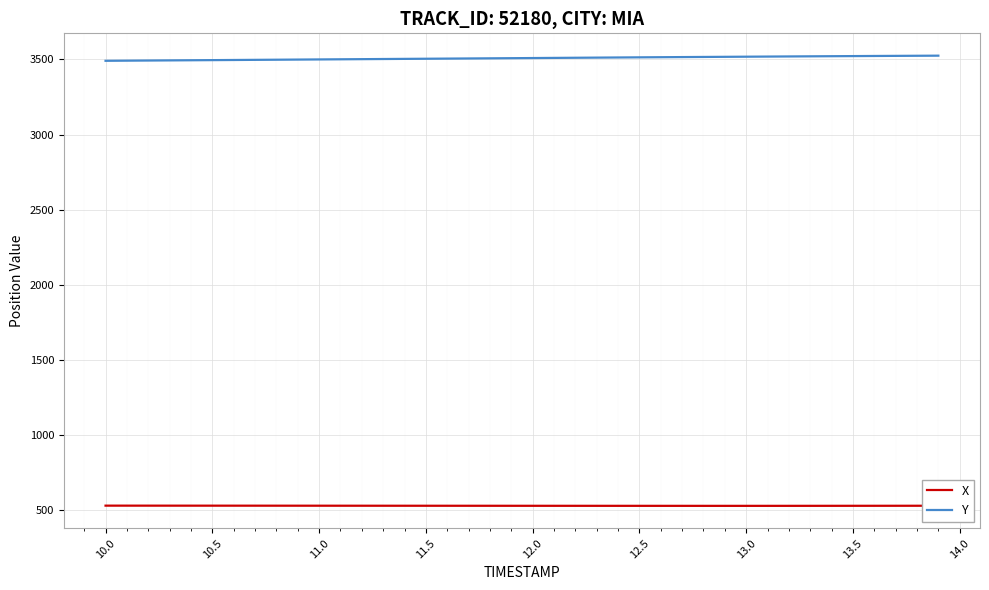

Rank the series by their average value, from lowest to highest.

X, Y